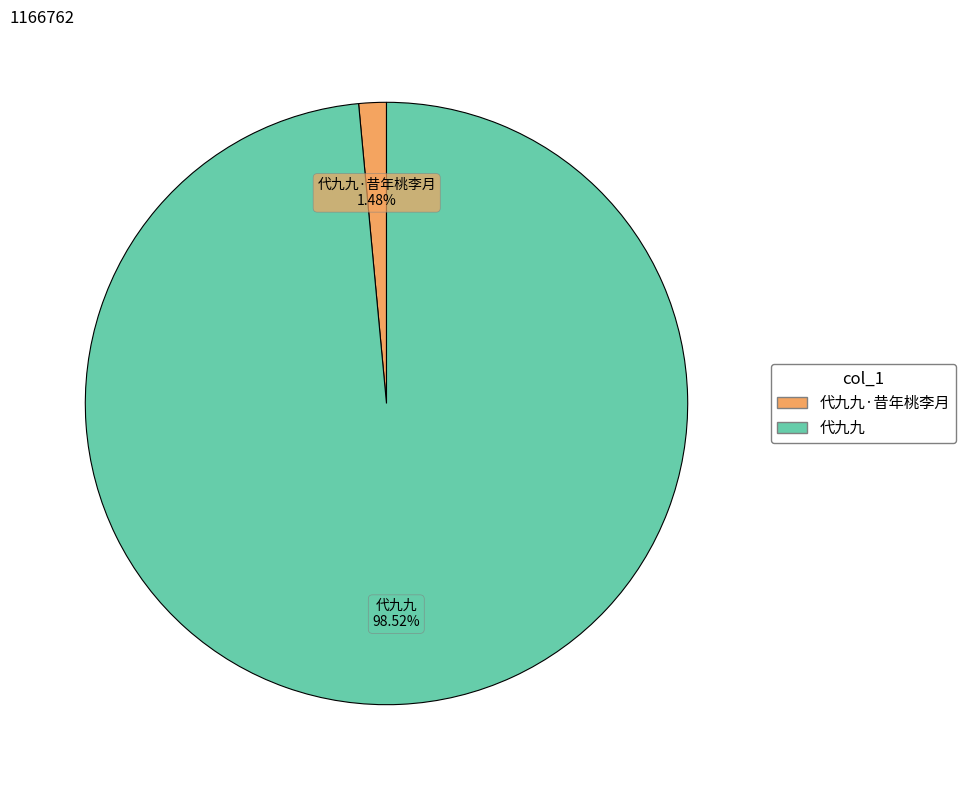

Count the number of slices in the pie.

2